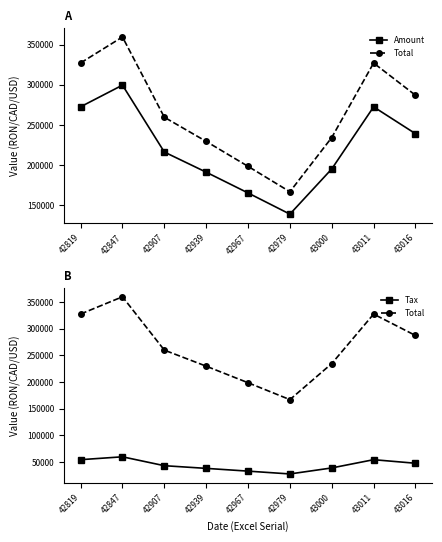

At which category is the sum across all series the highest?

42847